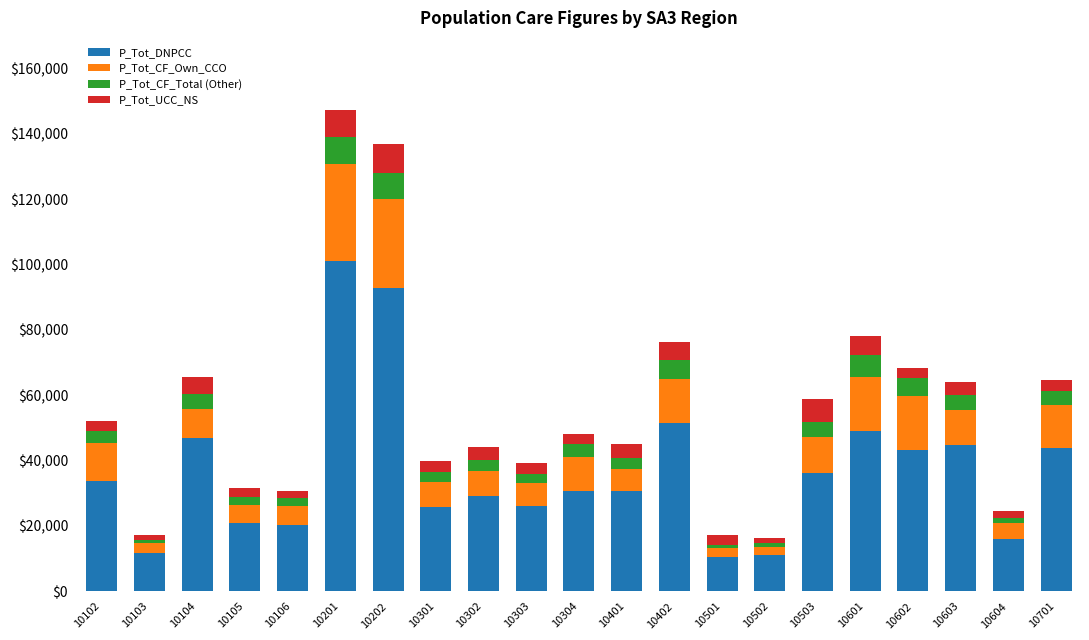

What is the difference between the second highest and second lowest values in the P_Tot_DNPCC series?

81699